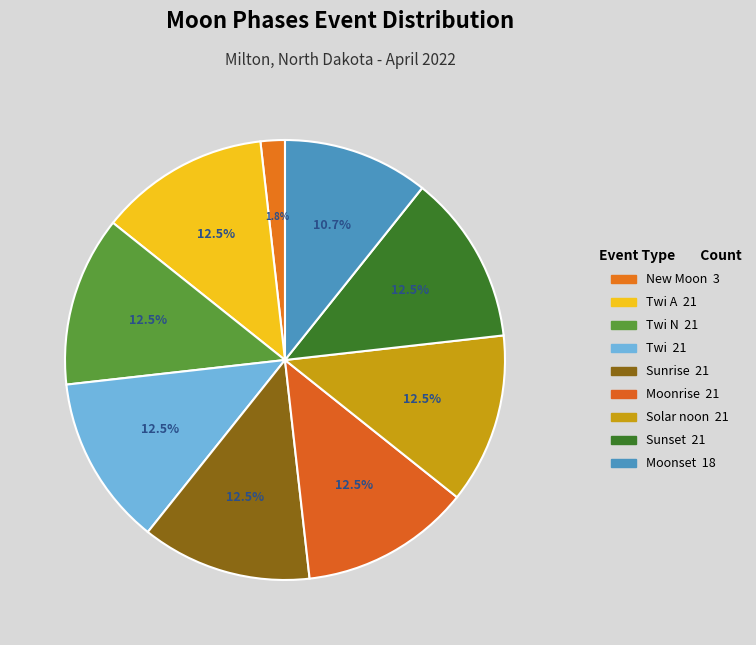

How many segments does this pie chart have?

9